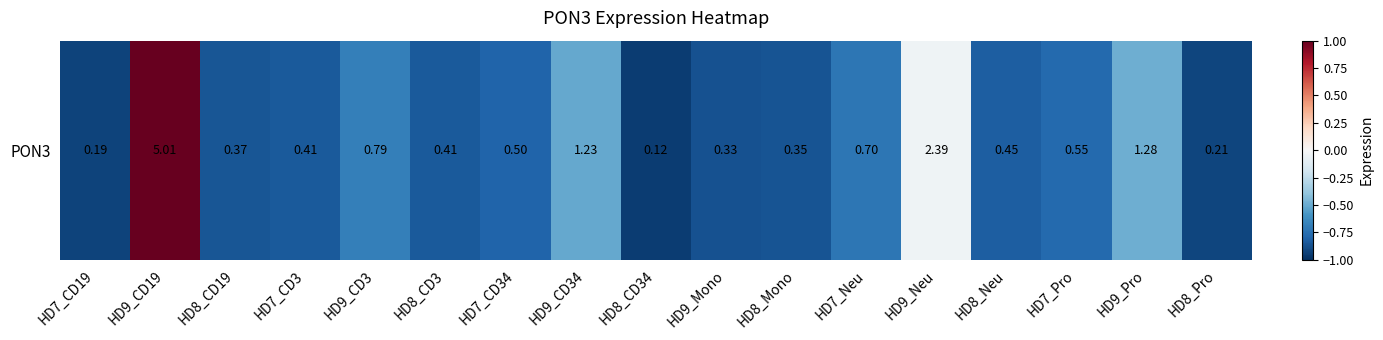

Rank the categories by value from highest to lowest.

HD9_CD19, HD9_Neu, HD9_Pro, HD9_CD34, HD9_CD3, HD7_Neu, HD7_Pro, HD7_CD34, HD8_Neu, HD7_CD3, HD8_CD3, HD8_CD19, HD8_Mono, HD9_Mono, HD8_Pro, HD7_CD19, HD8_CD34